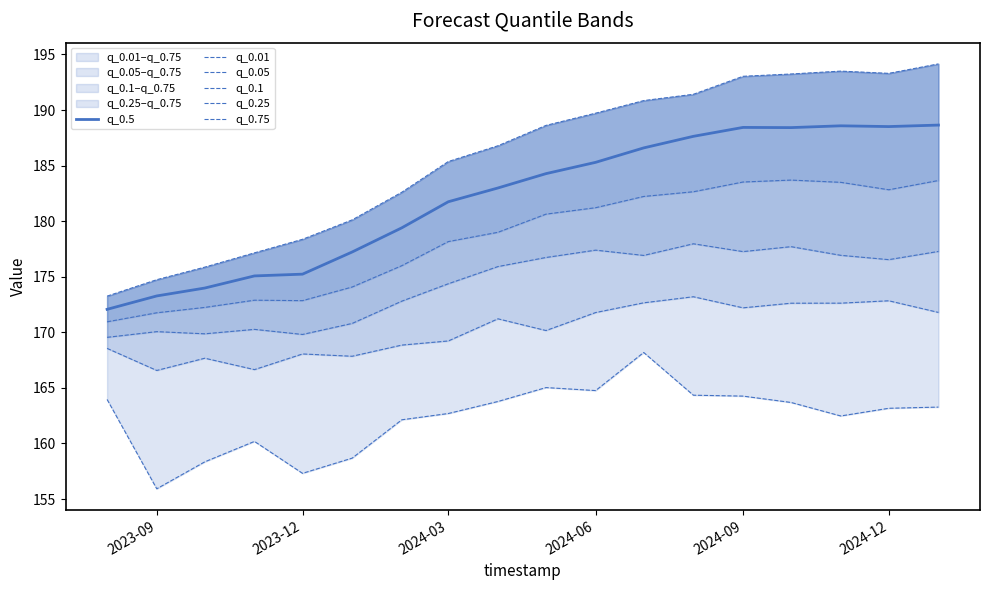

What is the lowest value of the q_0.5 series?

172.1